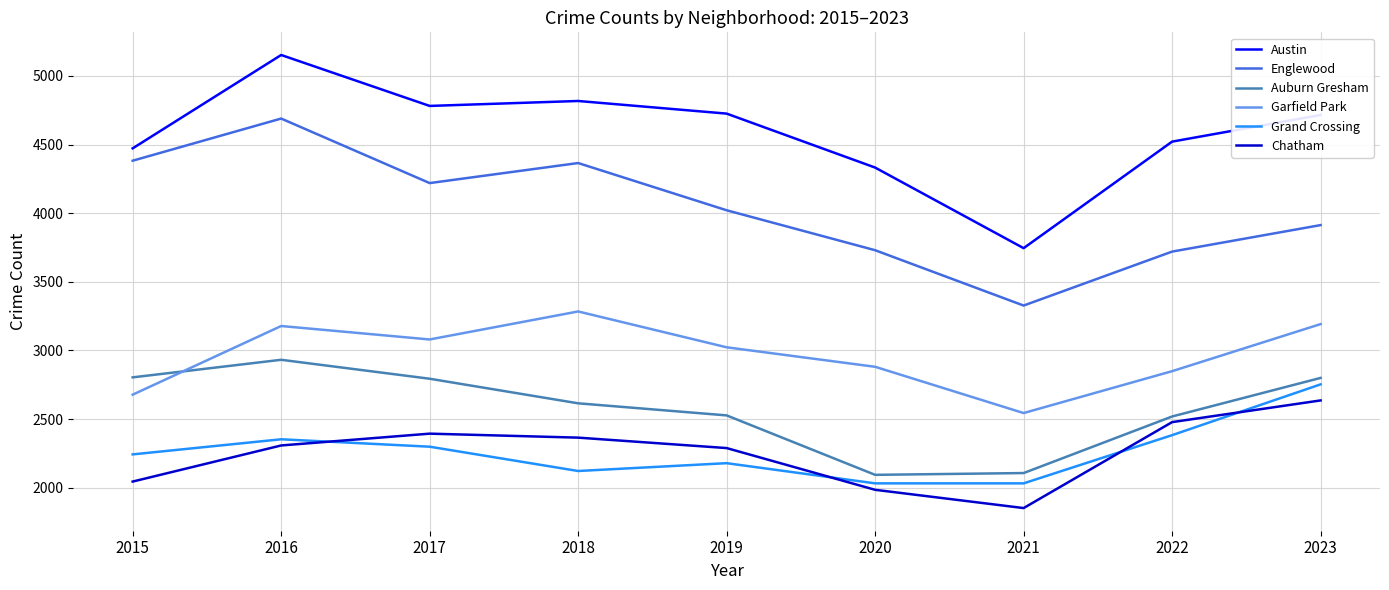

What value does the Chatham series have at 2021, to the nearest 100?

1900